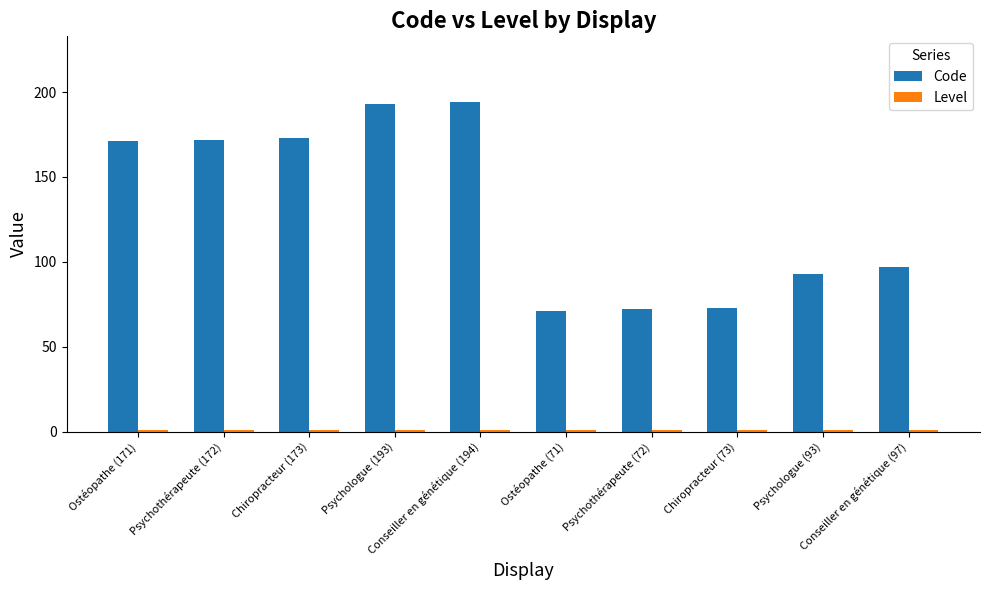

How many bars are there in total?

20